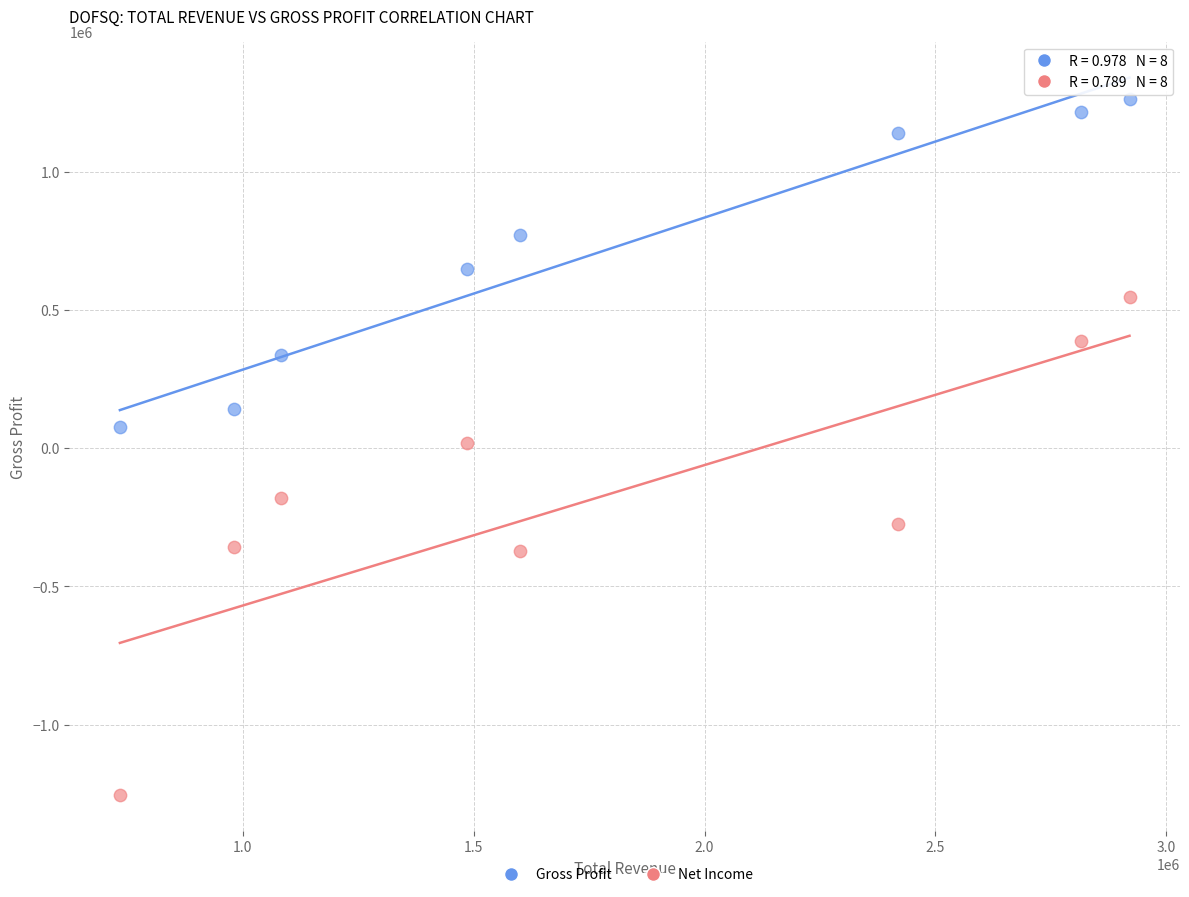

Which series reaches the minimum Y coordinate?

Net Income